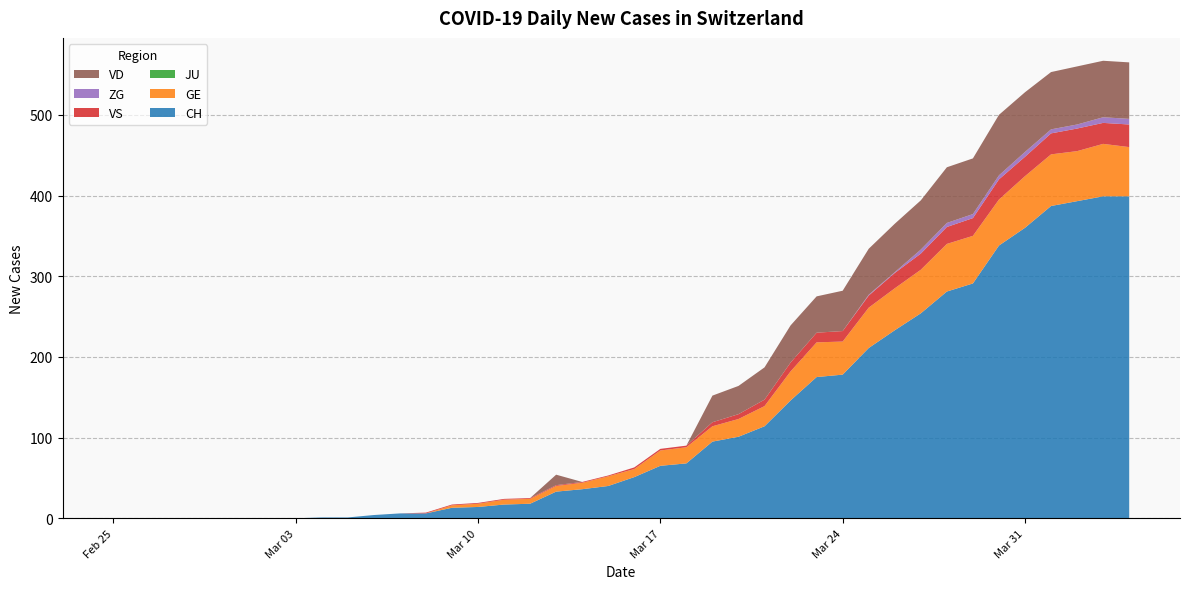

Reading left to right, list all the values displayed in this chart.

CH: 0	0	0	0	0	0	0	0	1	1	4	6	6	13	14	17	18	33	36	40	51	65	68	95	101	114	146	175	178	211	233	254	281	291	338	360	387	393	399	399
GE: 0	0	0	0	0	0	0	0	0	0	0	0	0	3	4	6	6	7	8	12	10	19	20	19	22	25	36	43	41	50	52	54	59	59	57	64	64	62	65	61
JU: 0	0	0	0	0	0	0	0	0	0	0	0	0	0	0	0	0	0	0	0	0	0	0	0	0	0	0	0	0	0	0	0	0	0	0	0	0	0	0	0
VS: 0	0	0	0	0	0	0	0	0	0	0	0	1	1	1	1	1	1	1	1	2	2	2	5	6	8	11	12	13	15	19	20	21	22	25	24	26	28	26	28
ZG: 0	0	0	0	0	0	0	0	0	0	0	0	0	0	0	0	0	0	0	0	0	0	0	0	0	0	0	0	0	1	1	5	5	5	5	6	5	5	7	7
VD: 0	0	0	0	0	0	0	0	0	0	0	0	0	0	0	0	0	13	0	0	0	0	0	33	35	40	46	45	50	57	60	61	69	69	75	74	71	72	70	70